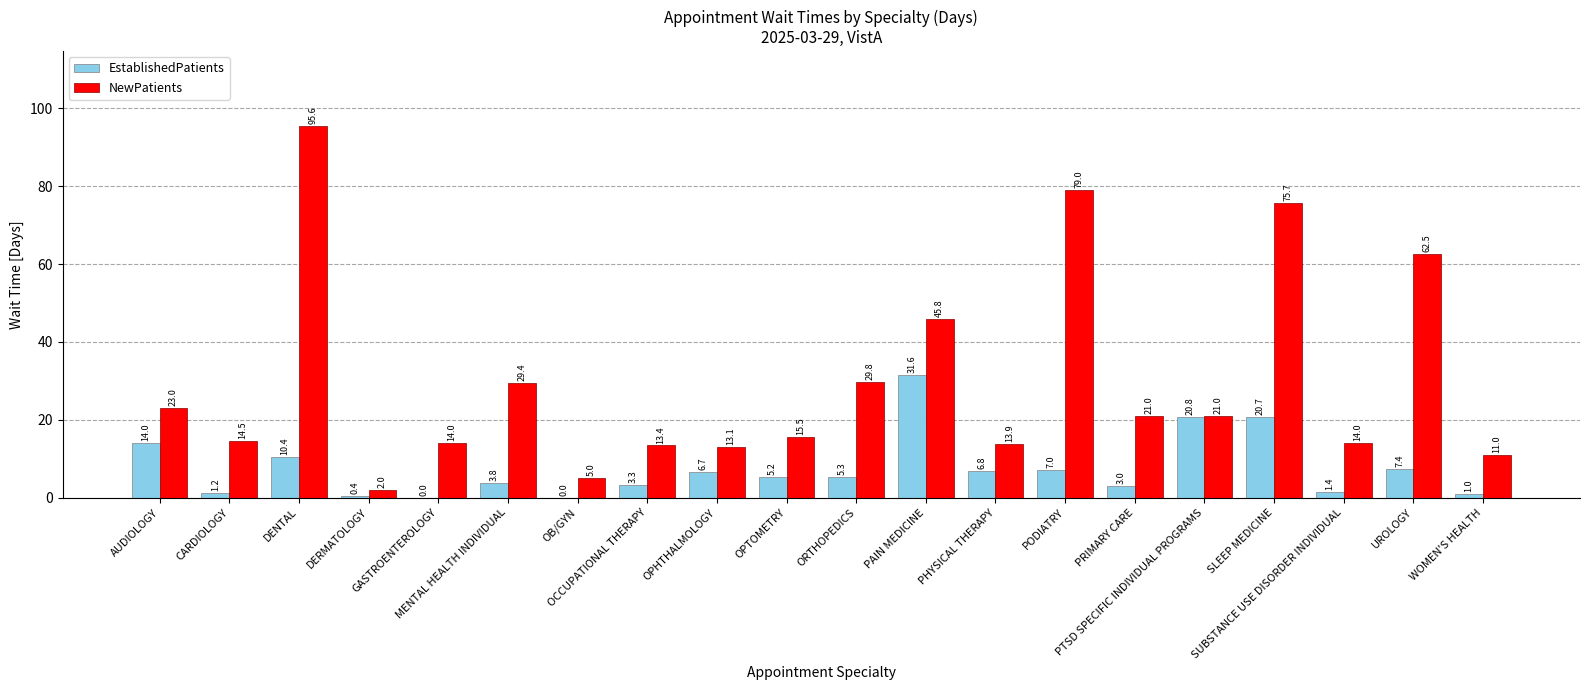

Which series has the largest total across all categories?

NewPatients